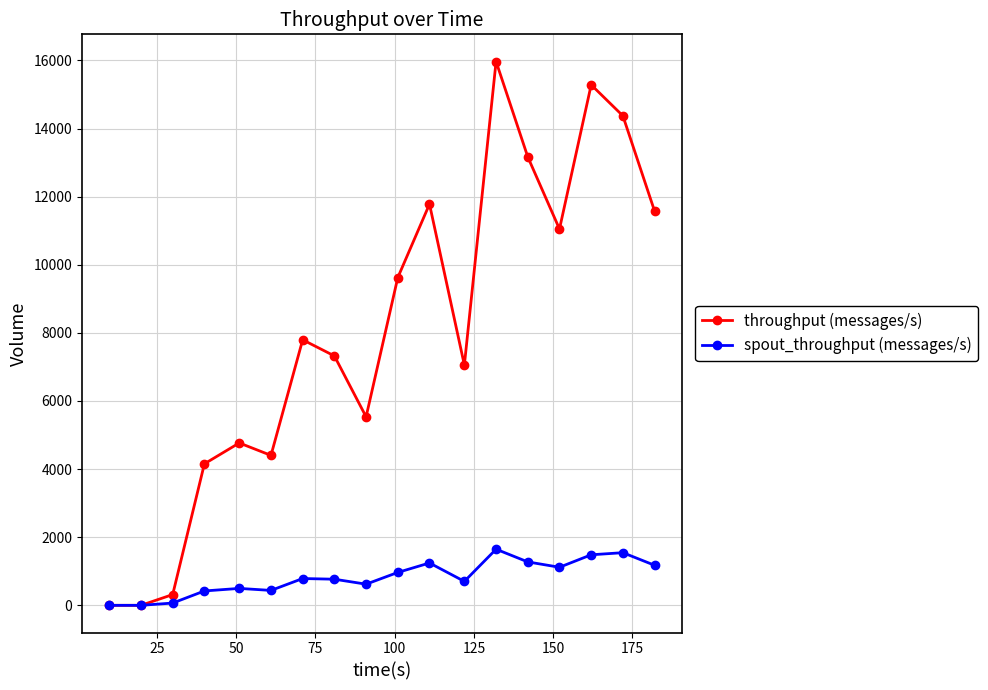

List the series in order of their overall mean, highest first.

throughput (messages/s), spout_throughput (messages/s)